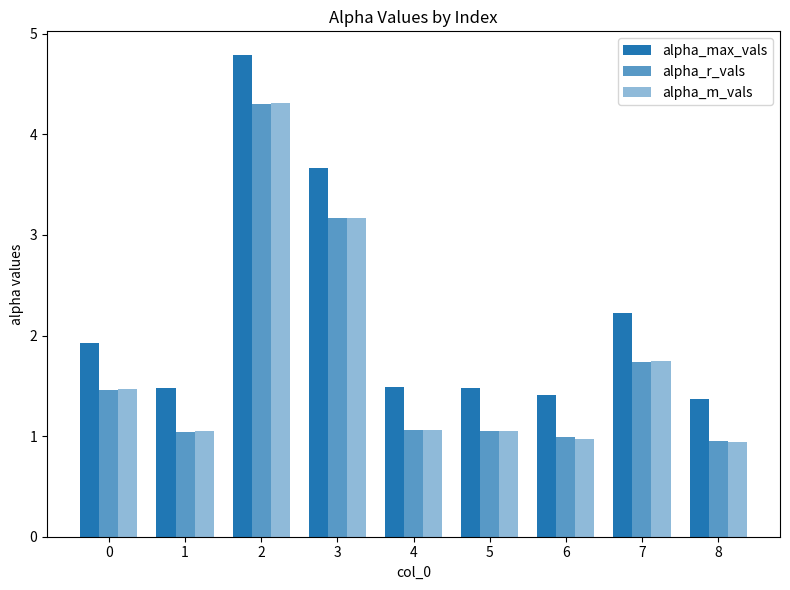

How many data points does each series have?

9